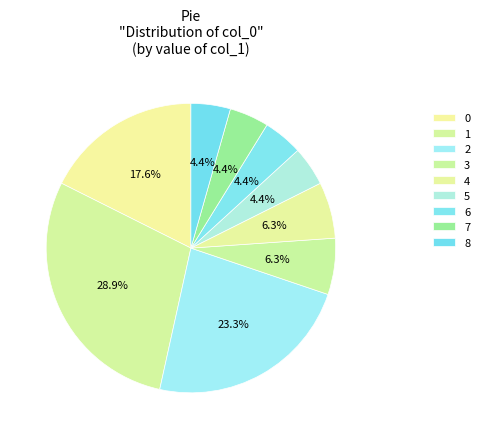

The 4 slice represents 18% of the pie. True or false?

False